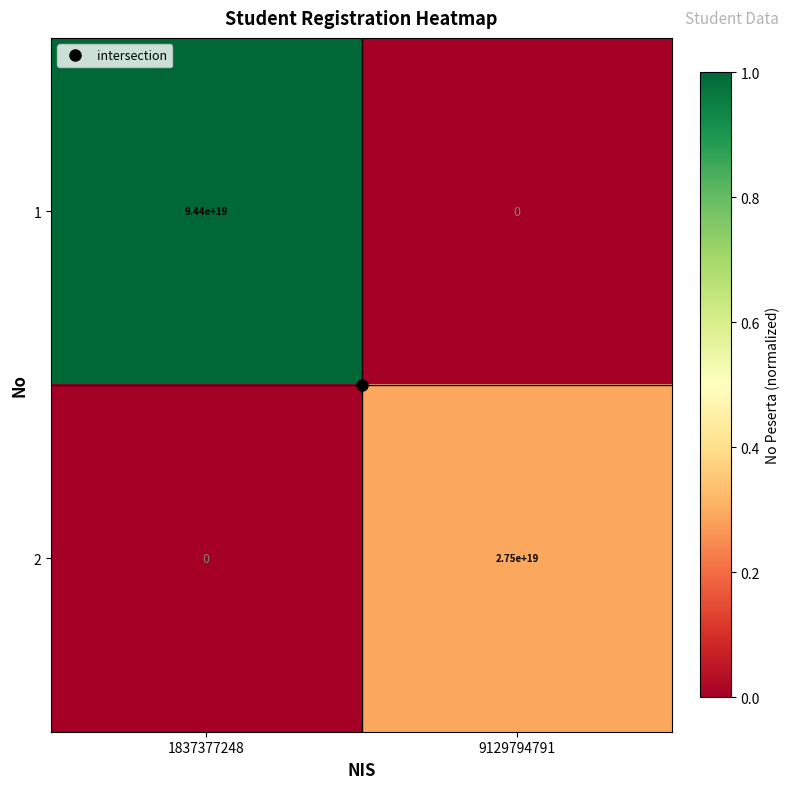

List the series in order of their overall mean, highest first.

1, 2